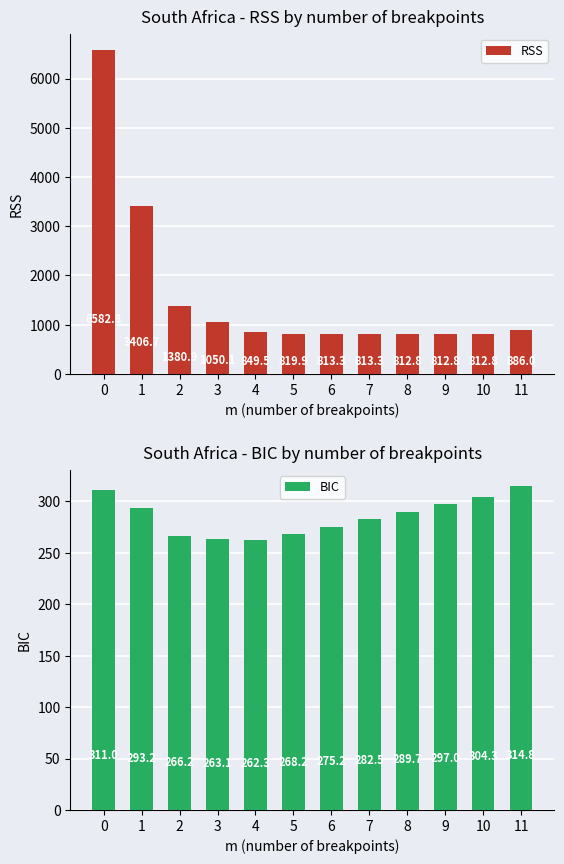

How many bars are there in each group?

2